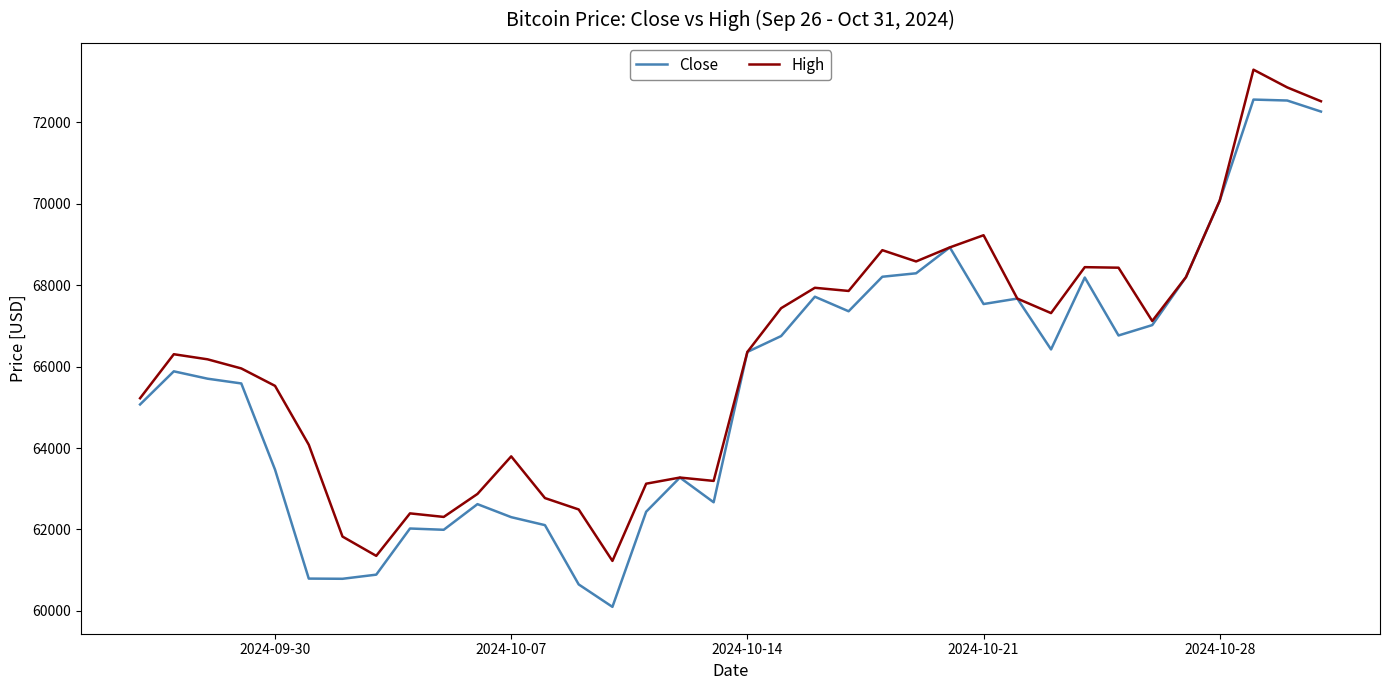

Rank the series by their maximum value, from highest to lowest.

High, Close